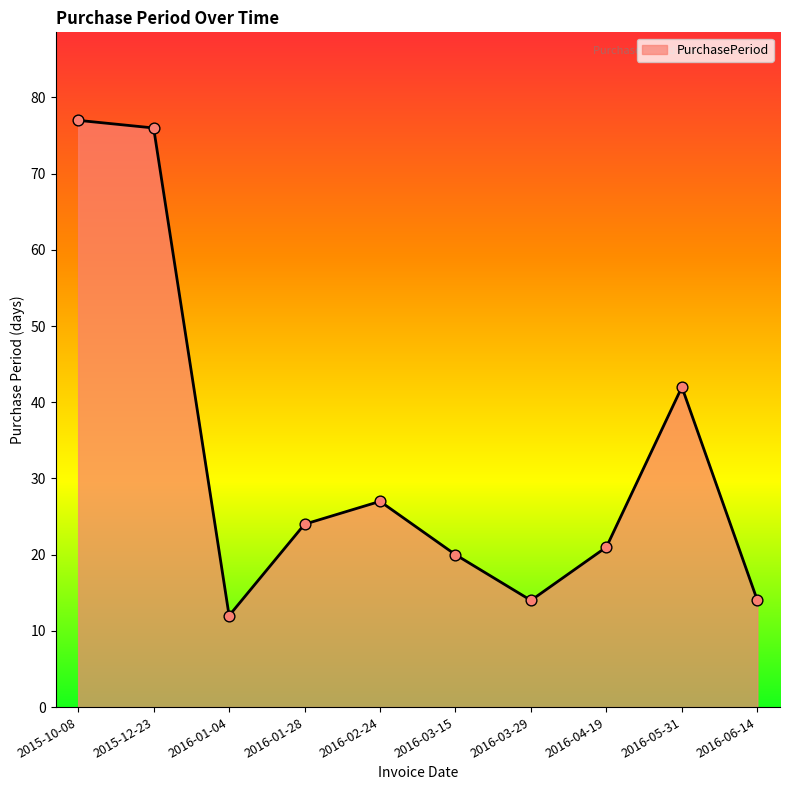

Between 2016-05-31 and 2016-01-28, which is larger?

2016-05-31